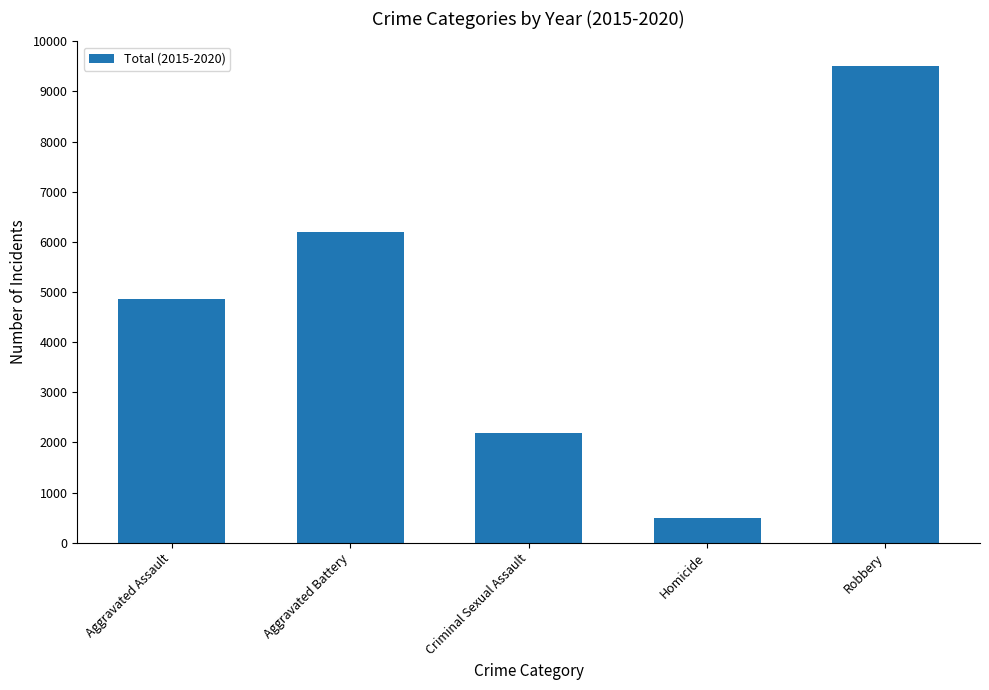

Between Homicide and Criminal Sexual Assault, which is larger?

Criminal Sexual Assault